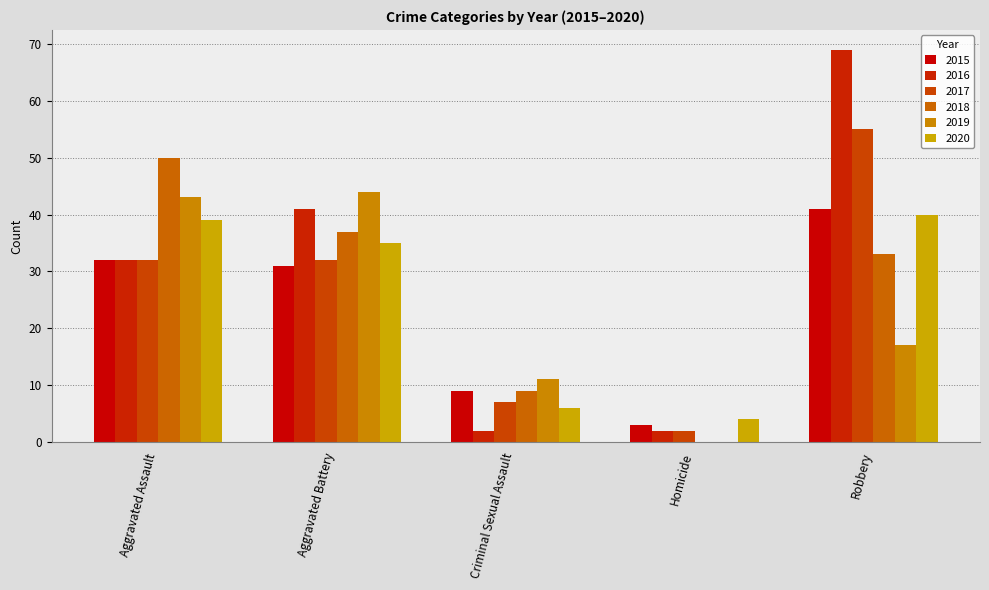

The 2020 series shows 1 at Criminal Sexual Assault. True or false?

False